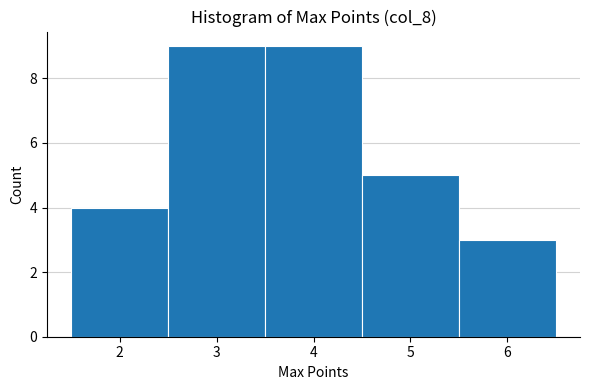

Reading left to right, list every bar in this chart as the range it spans on the x-axis followed by its height. The values are not printed on the chart, so give them approximately, as read against the axis.

1.5 to 2.5: 4
2.5 to 3.5: 9
3.5 to 4.5: 9
4.5 to 5.5: 5
5.5 to 6.5: 3